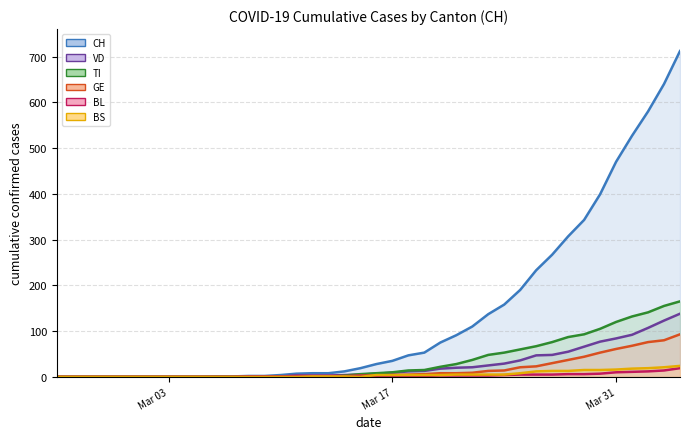

Rank the series by their maximum value, from highest to lowest.

CH line, TI line, VD line, GE line, BS line, BL line